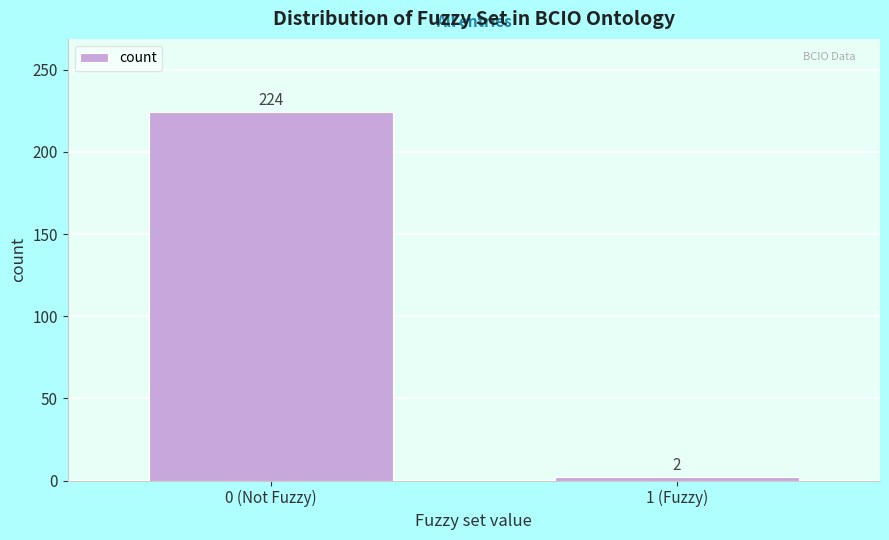

Reading right to left, extract all data points from this chart.

2	224